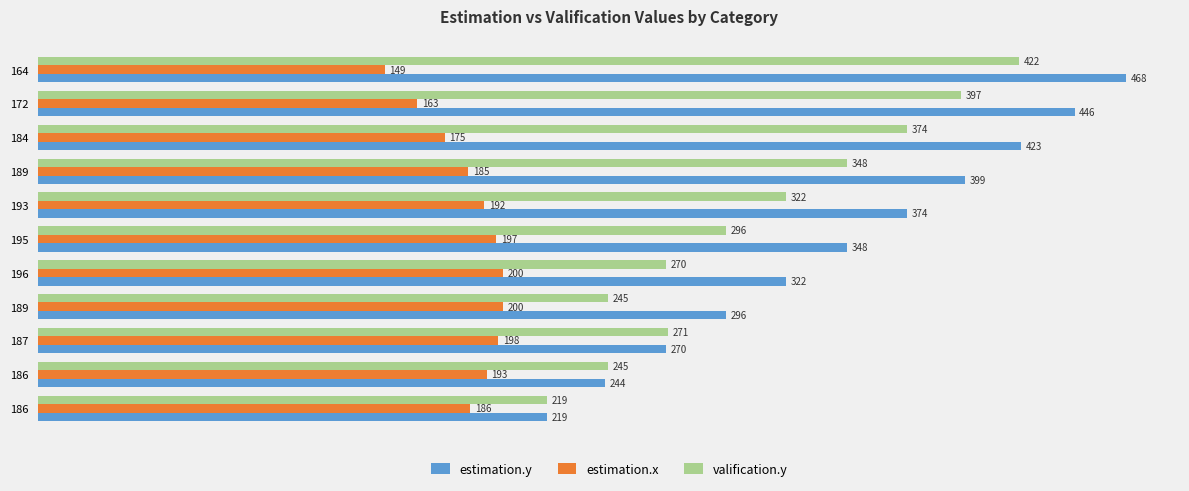

What is the maximum value shown in the chart?

468